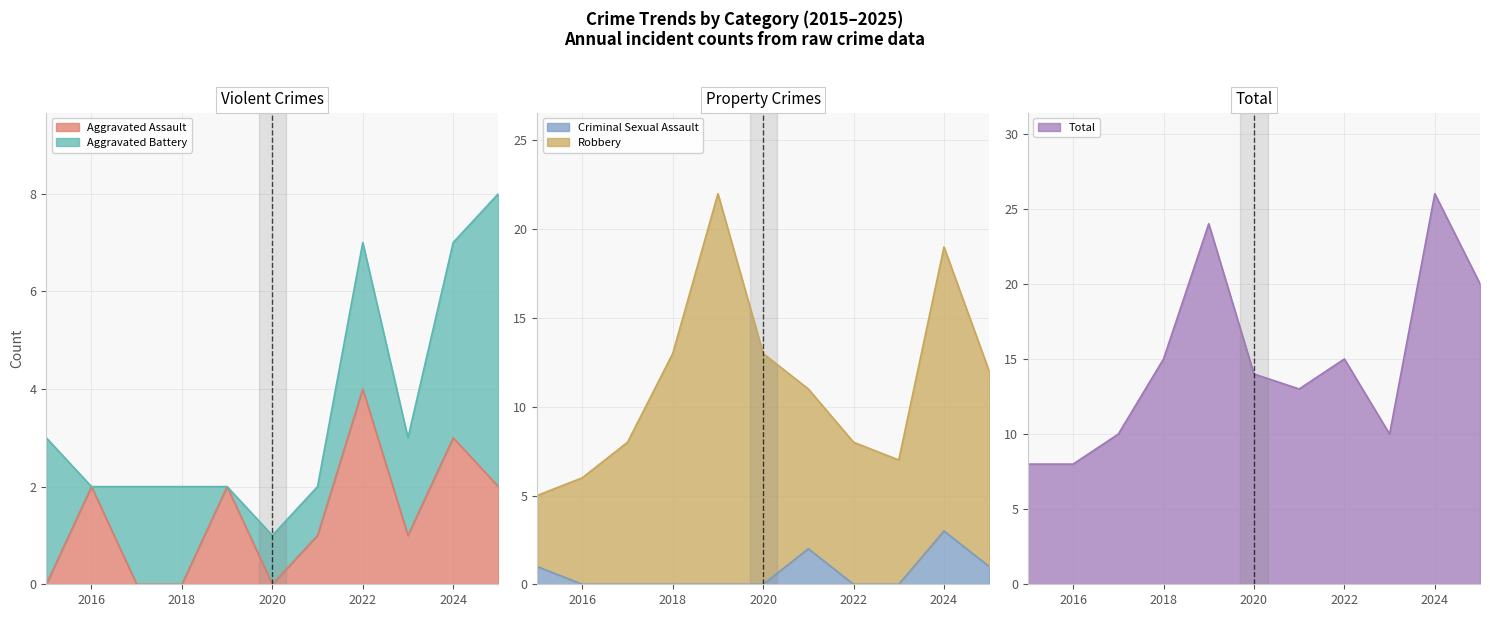

Which series has the largest total across all categories?

Total